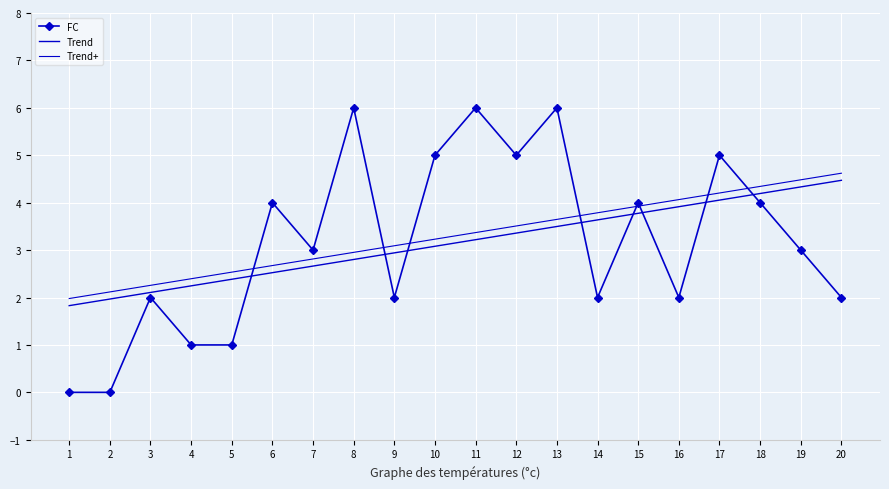

How many values in the Trend+ series exceed 3?

12